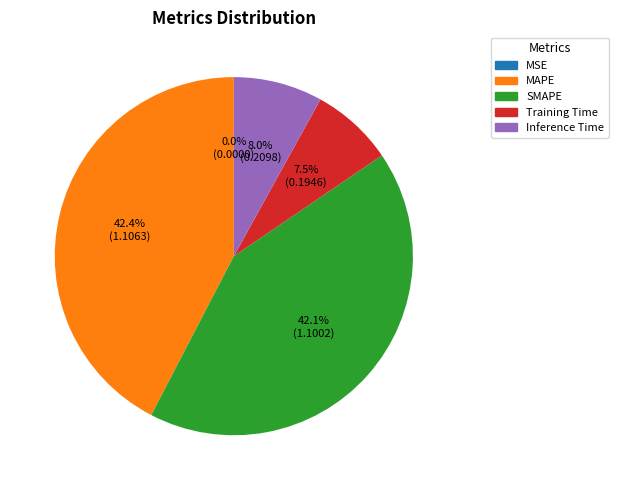

What is the total percentage of MAPE and Inference Time?

50.4%